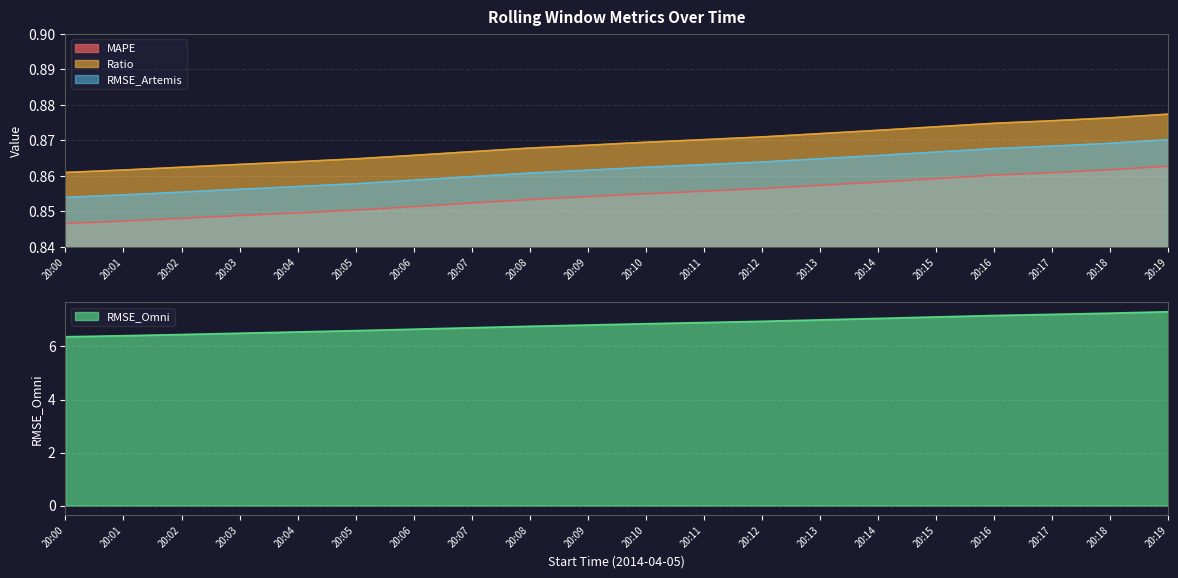

Reading right to left, list all the values displayed in this chart.

MAPE: 0.9	0.9	0.9	0.9	0.9	0.9	0.9	0.9	0.9	0.9	0.9	0.9	0.9	0.9	0.9	0.8	0.8	0.8	0.8	0.8
Ratio: 0.9	0.9	0.9	0.9	0.9	0.9	0.9	0.9	0.9	0.9	0.9	0.9	0.9	0.9	0.9	0.9	0.9	0.9	0.9	0.9
RMSE_Artemis: 0.9	0.9	0.9	0.9	0.9	0.9	0.9	0.9	0.9	0.9	0.9	0.9	0.9	0.9	0.9	0.9	0.9	0.9	0.9	0.9
RMSE_Omni: 7.3	7.3	7.2	7.2	7.1	7.1	7.0	6.9	6.9	6.9	6.8	6.8	6.7	6.7	6.6	6.5	6.5	6.5	6.4	6.4